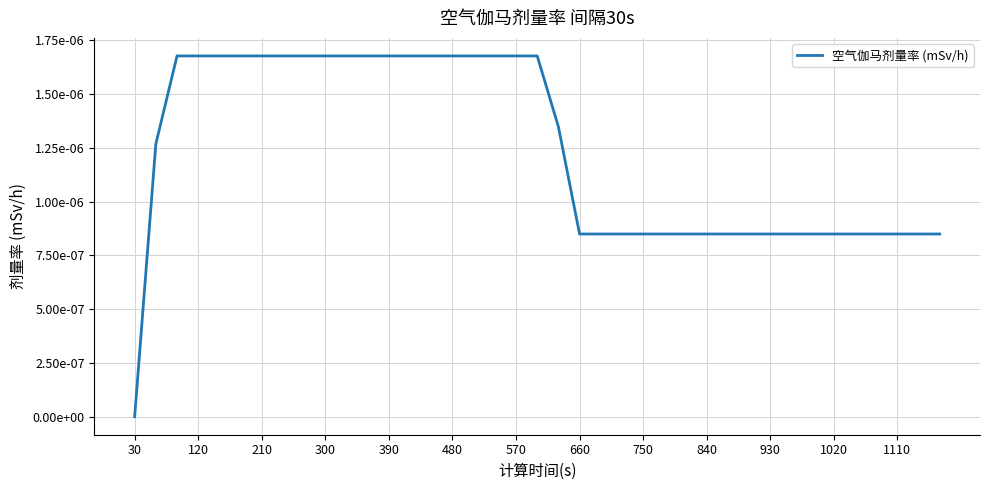

Count the number of values greater than 0.

38